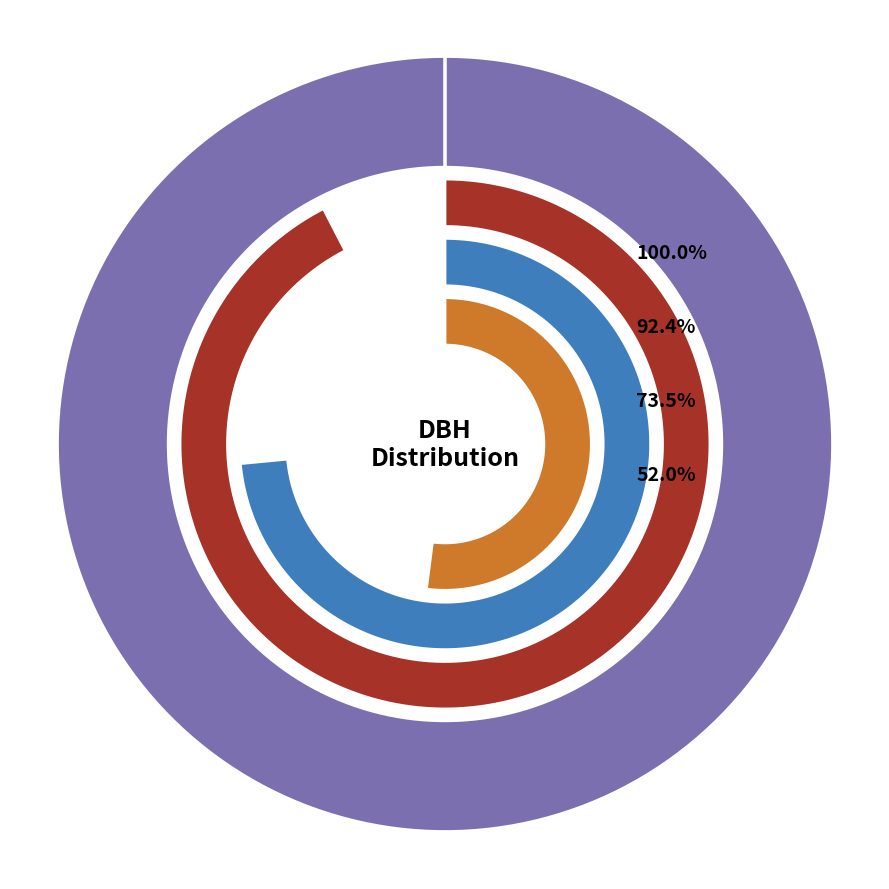

To the nearest percent, what is the combined percentage of 220494006 and 220494004?

22%